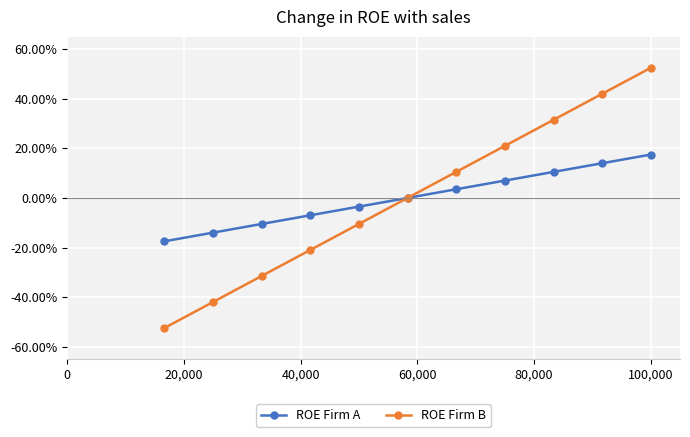

List the series in order of their peak value, lowest first.

ROE Firm A, ROE Firm B